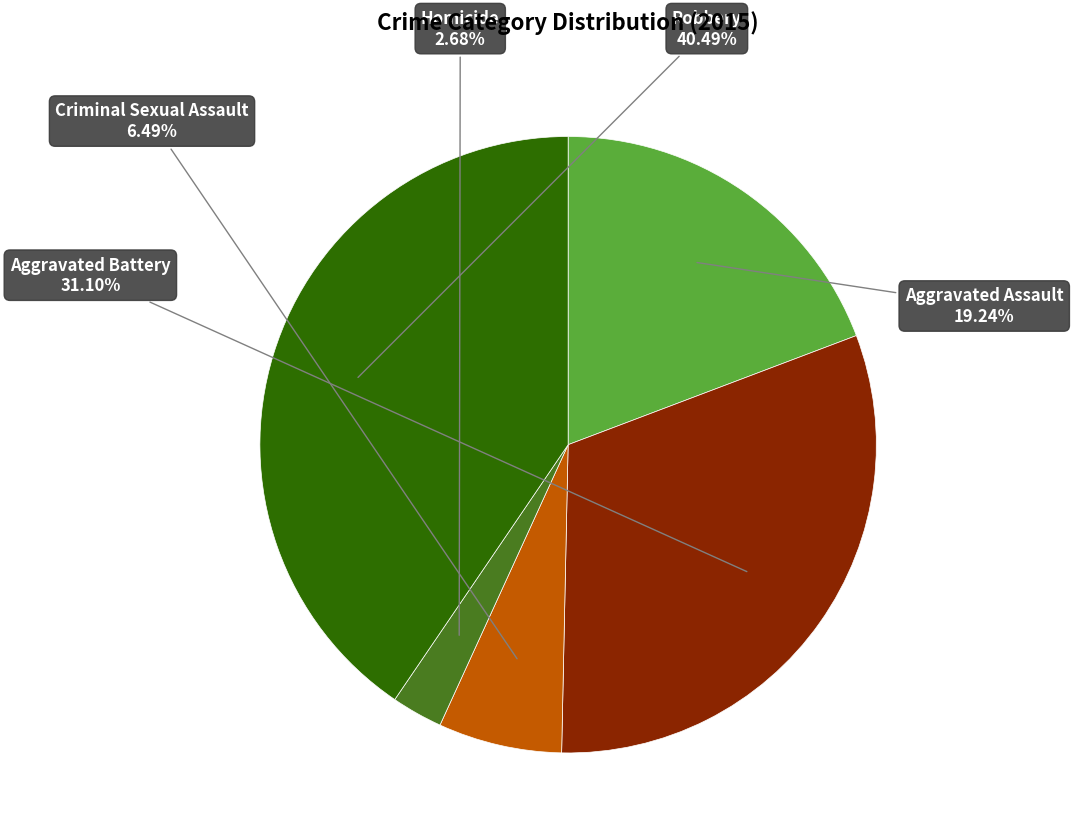

Is there any slice that represents more than half of the pie?

No